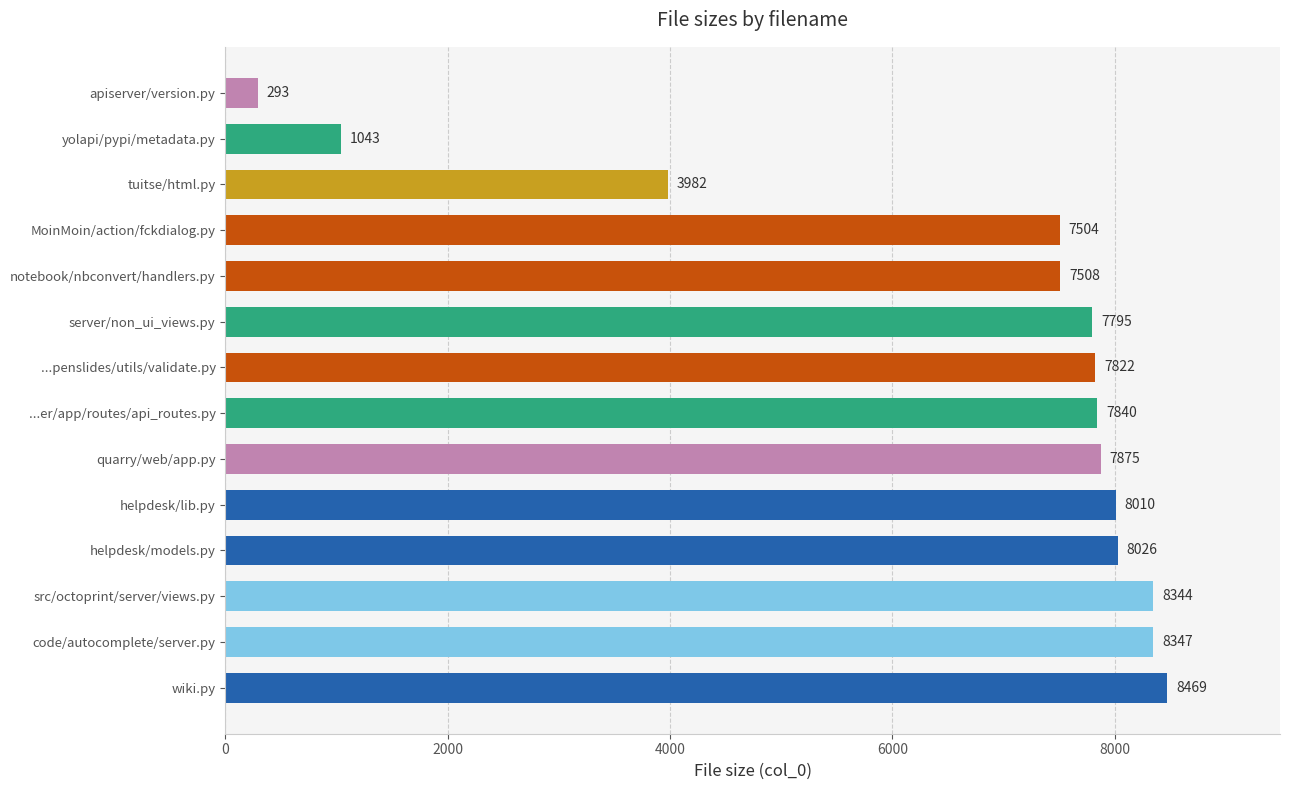

How many bars are there in total?

14